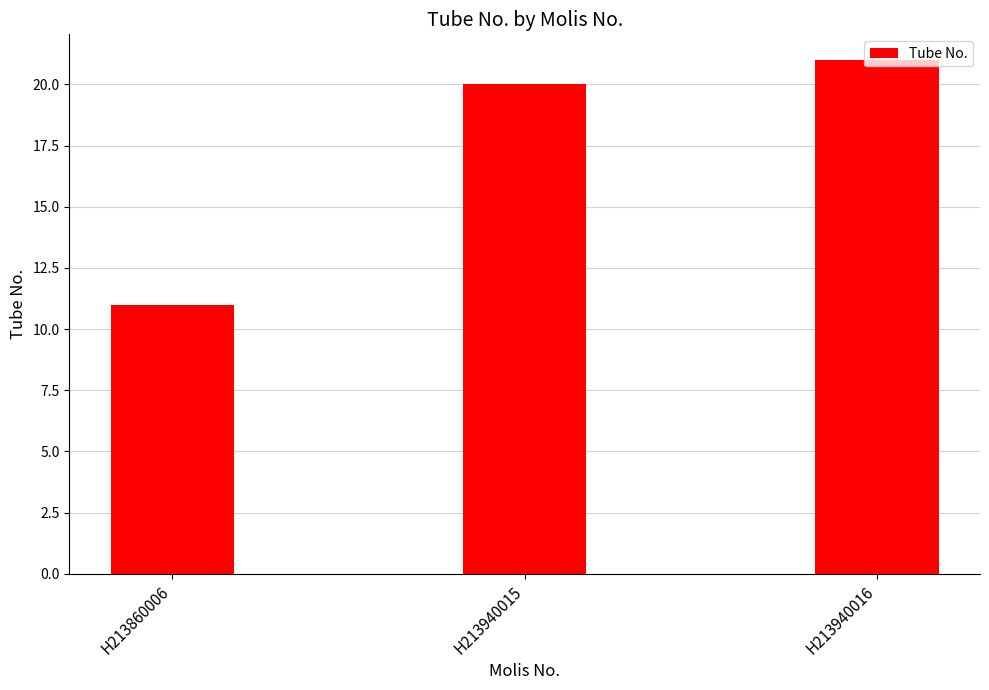

List the labels in order of value, smallest first.

H213860006, H213940015, H213940016